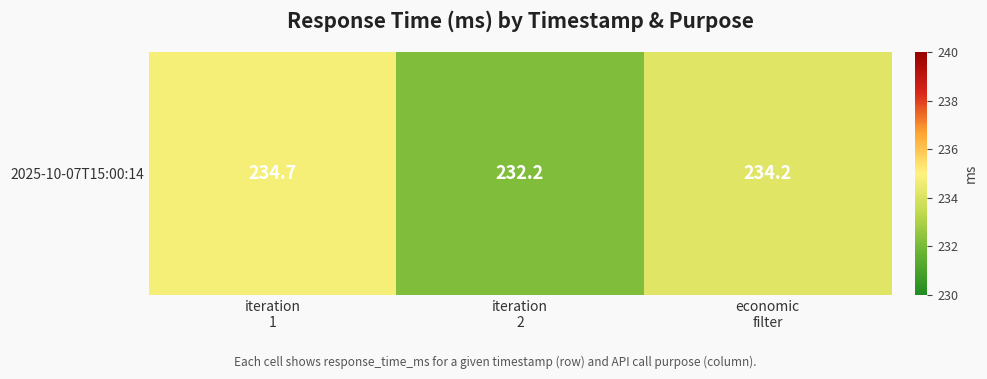

Where is the data nearest to the value 233?

iteration
2